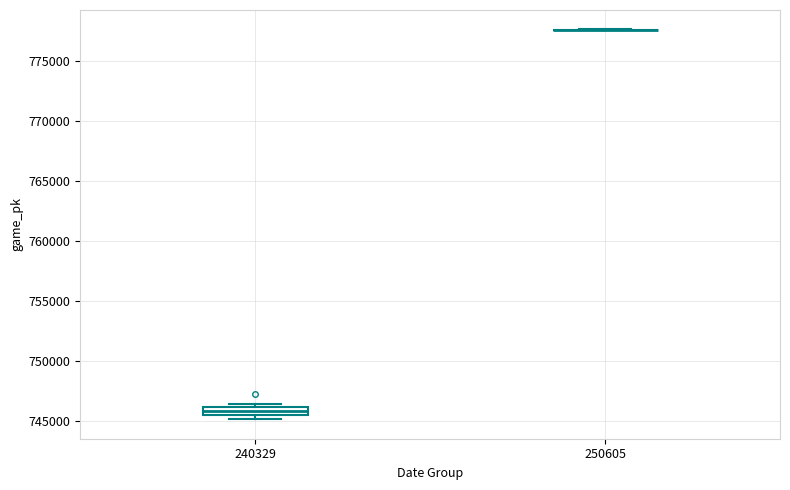

Where is the upper edge of the box at x = 240329 on the y-axis? The values are not printed on the chart, so give them approximately, as read against the axis.

746000